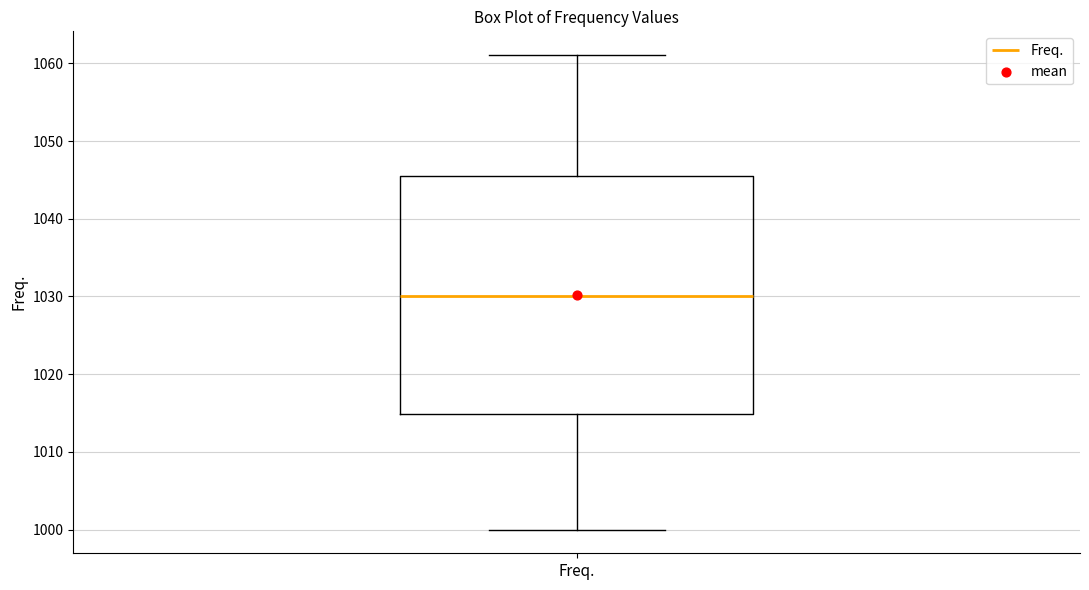

Transcribe this box plot: give where the median line is, the range the box spans, and where the two whiskers end, as read against the y-axis. The values are not printed on the chart, so give them approximately, as read against the axis.

median 1030, box 1015 to 1045, whiskers 1000 to 1061